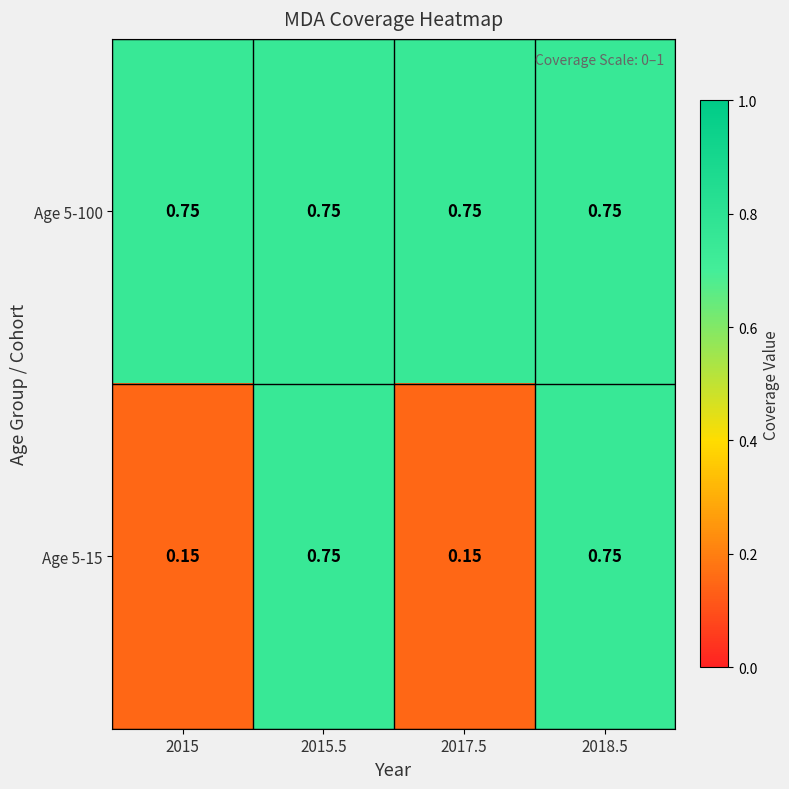

Is the value of Age 5-100 at 2018.5 greater than the value of Age 5-15 at 2017.5?

Yes